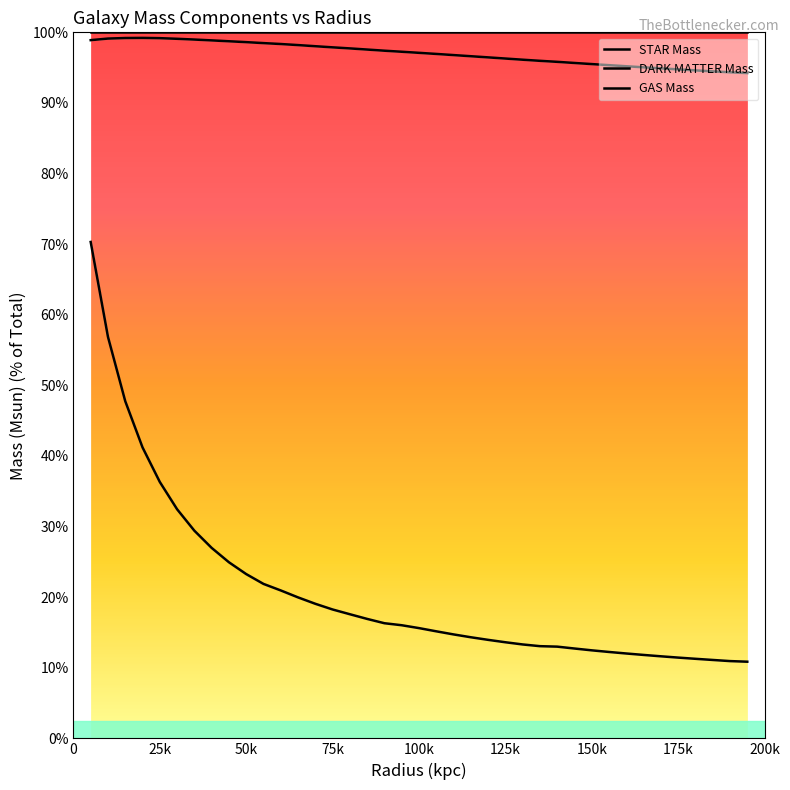

True or false: DARK MATTER Mass and GAS Mass intersect in this chart.

False